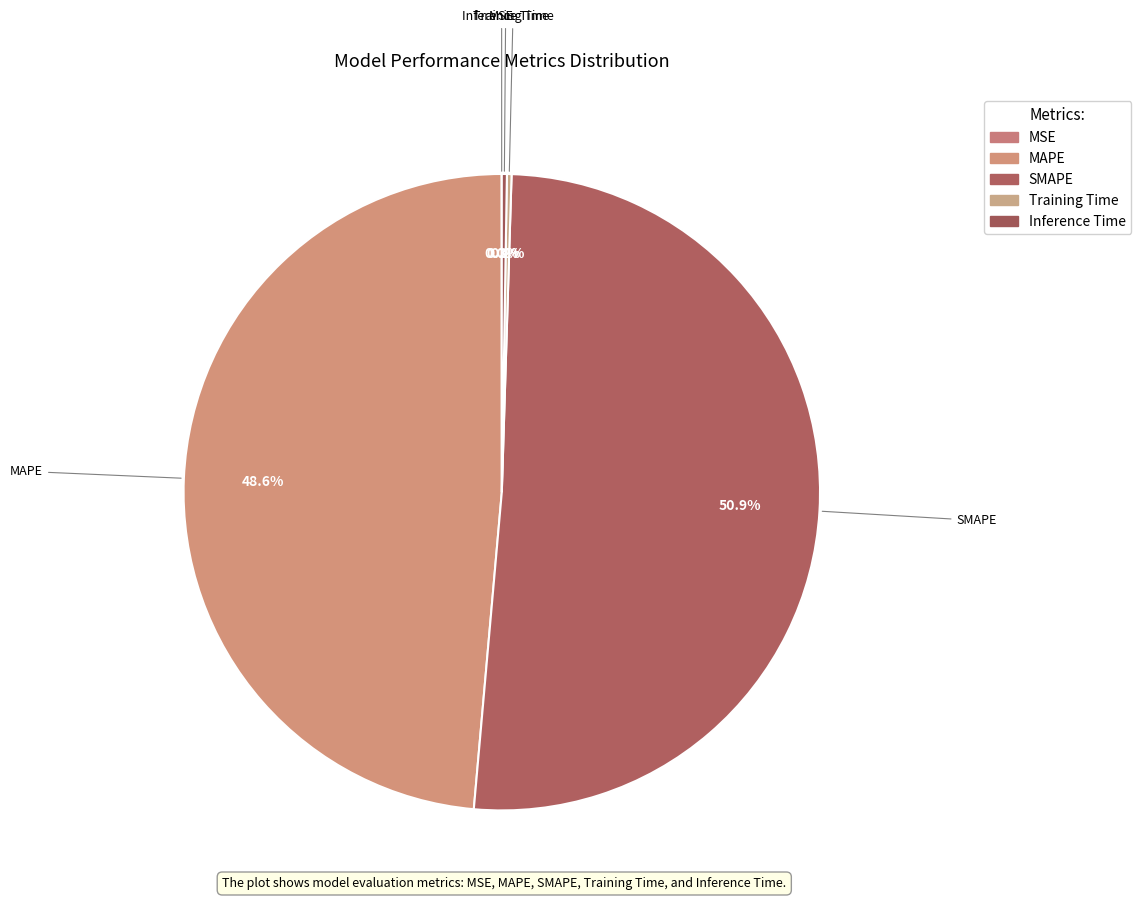

Between SMAPE and MAPE, which is larger?

SMAPE